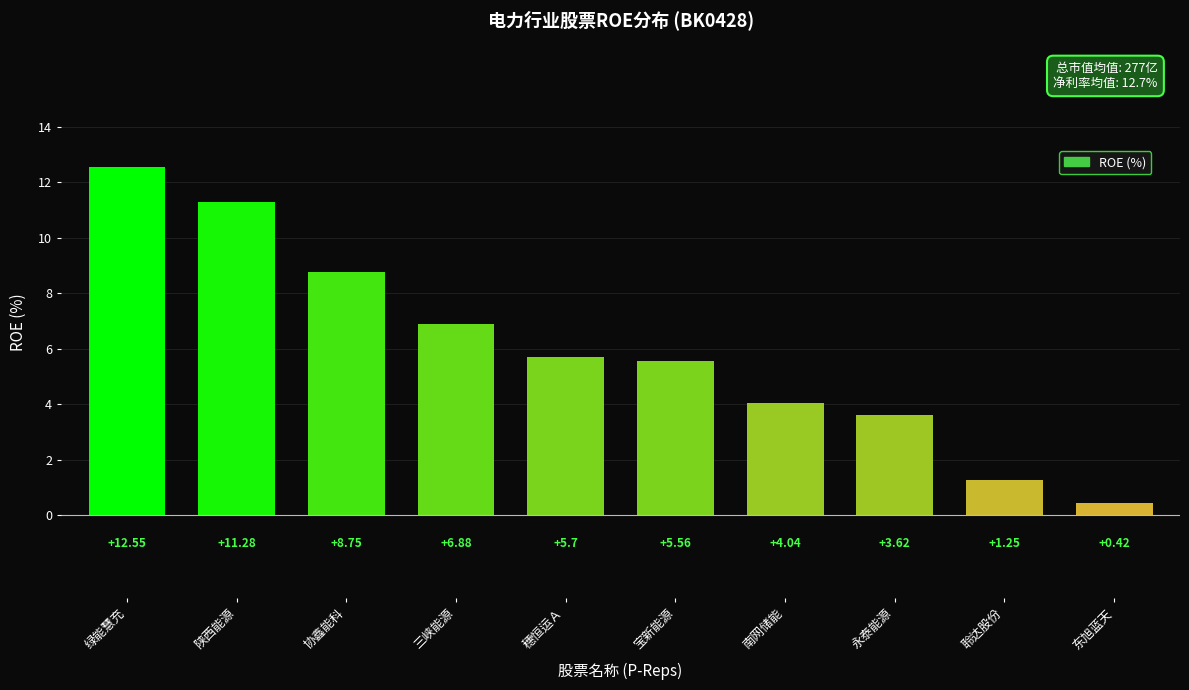

How many values exceed 5?

6